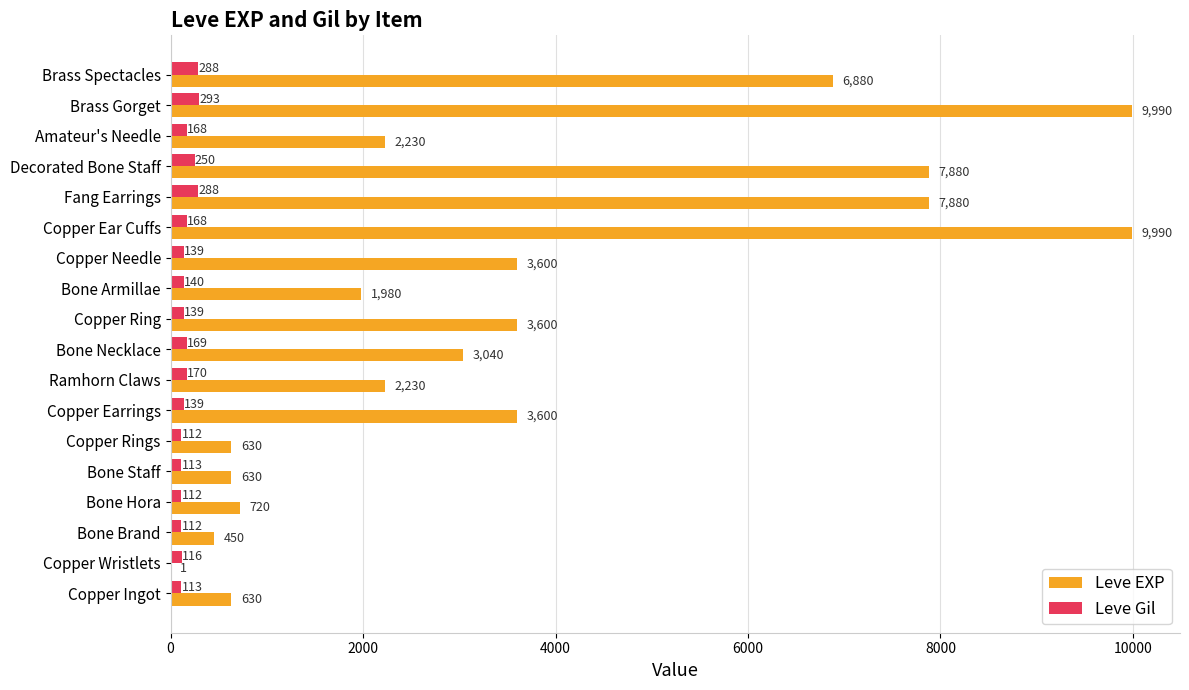

The value of Leve EXP at Bone Armillae is 551. True or false?

False